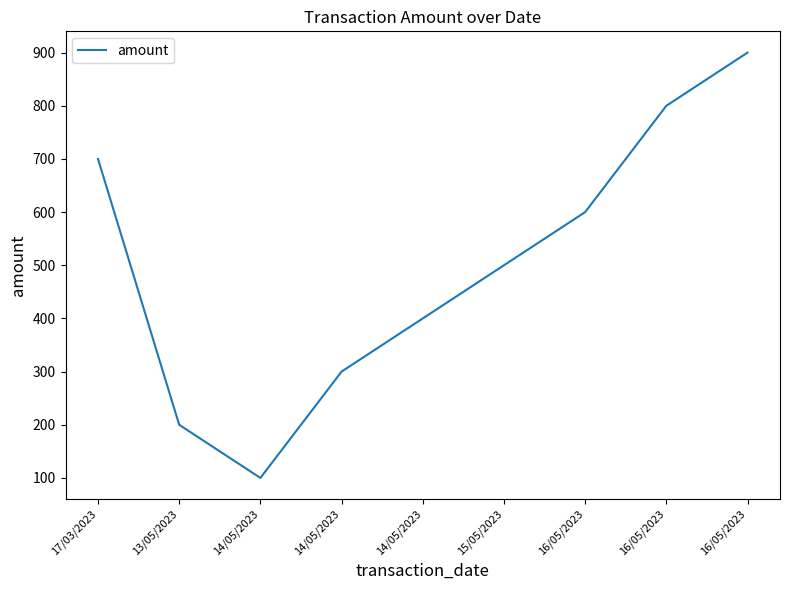

At which label is the value closest to 500?

15/05/2023